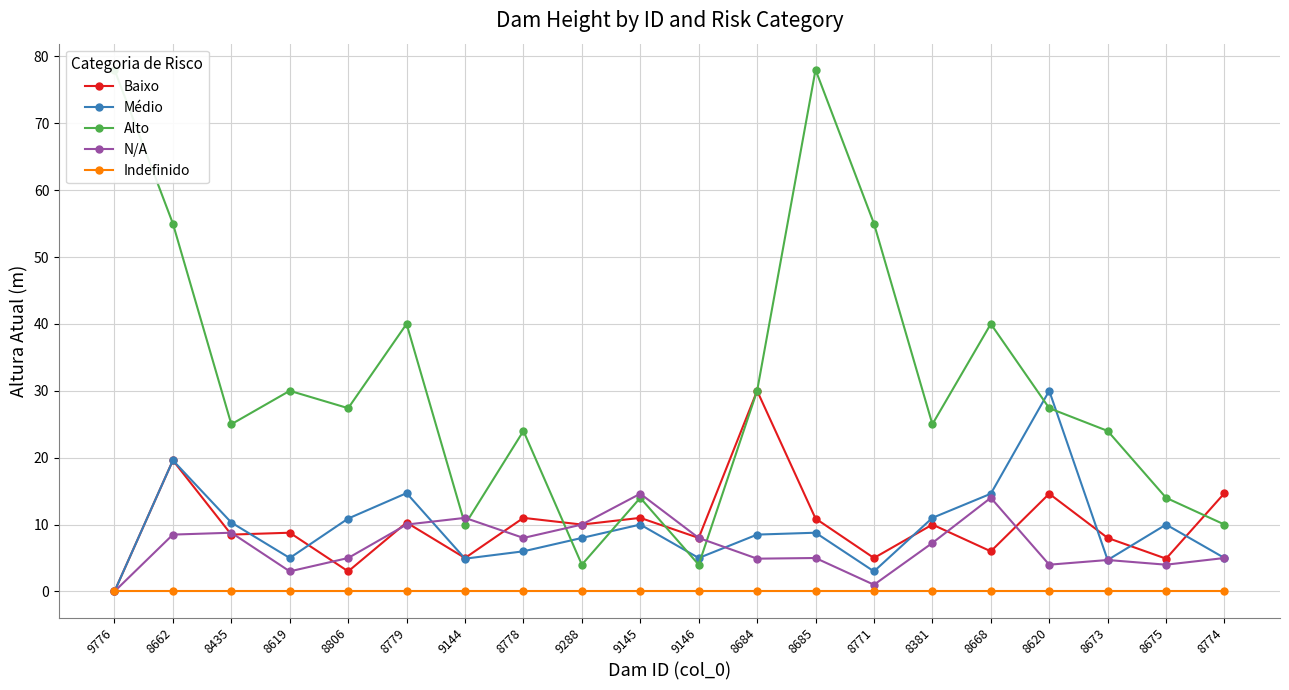

The value of Médio at 9146 is 2.4. True or false?

False